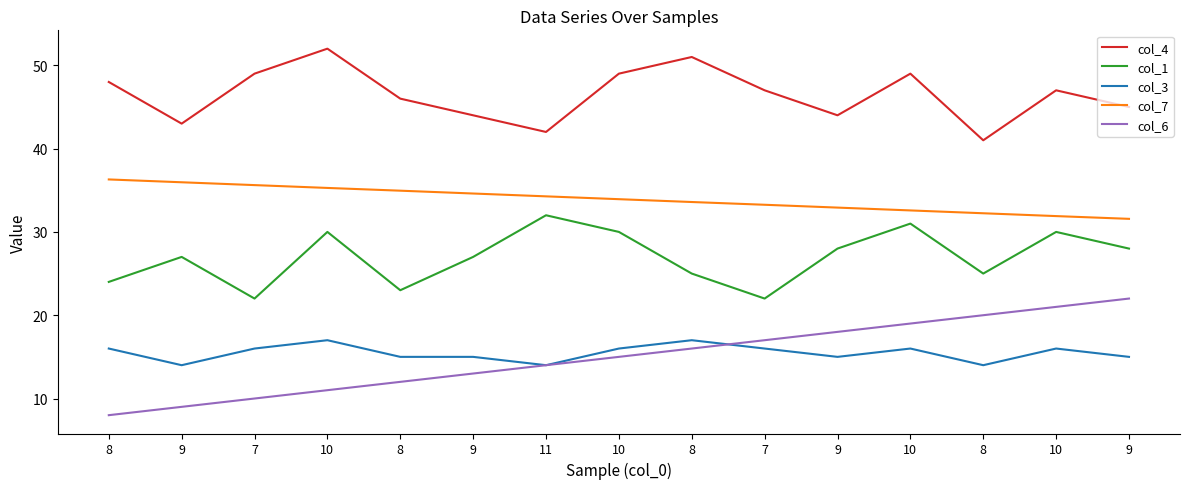

What is the approximate value of col_7 at 9?

34.6